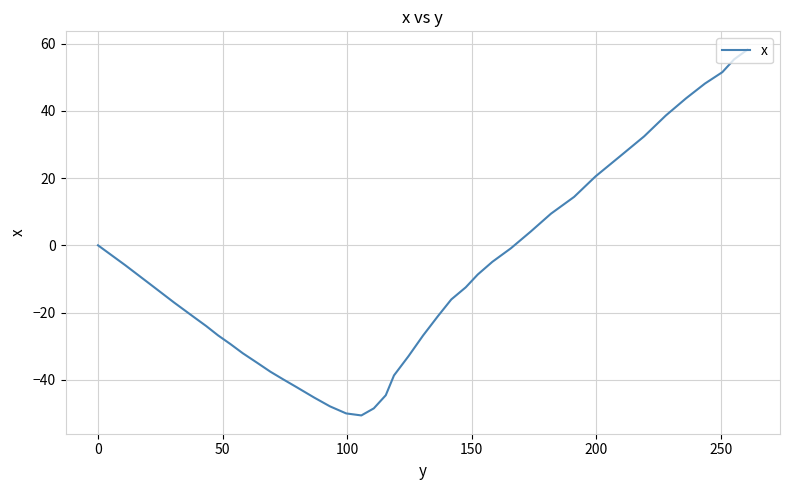

What is the minimum value shown in the chart?

-50.6